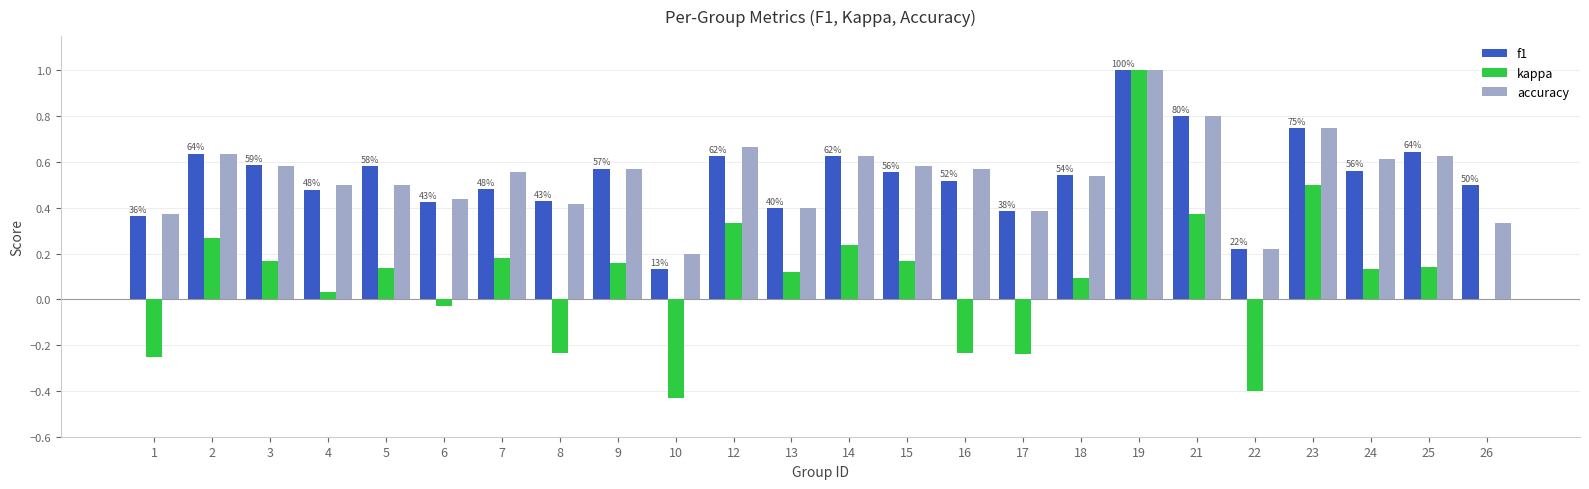

At which category is the sum across all series the highest?

19